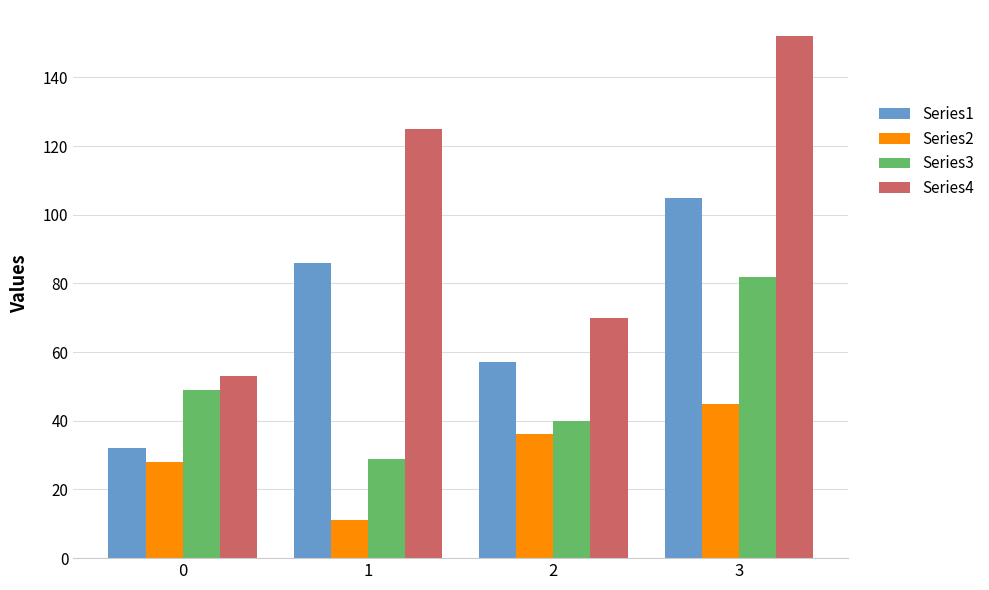

Count the Series4 values in the range 70 to 152.

3